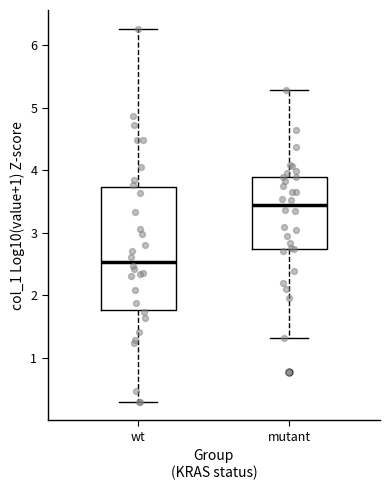

Which box's median line is the lowest?

wt